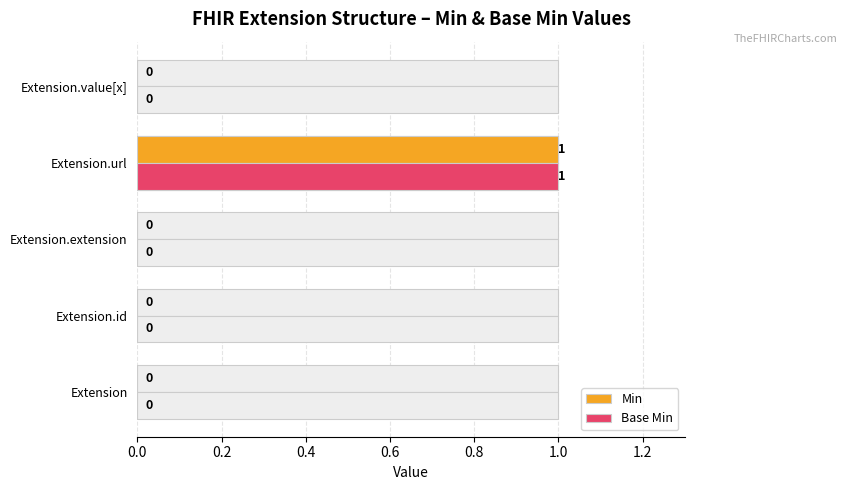

The Min series shows 0 at Extension.extension. True or false?

False